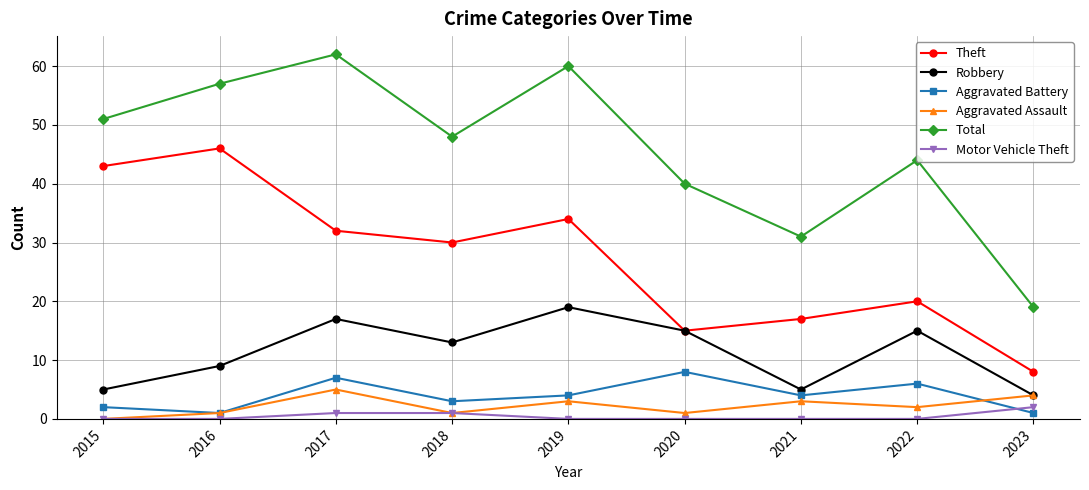

The Aggravated Battery series shows 6 at 2022. True or false?

True